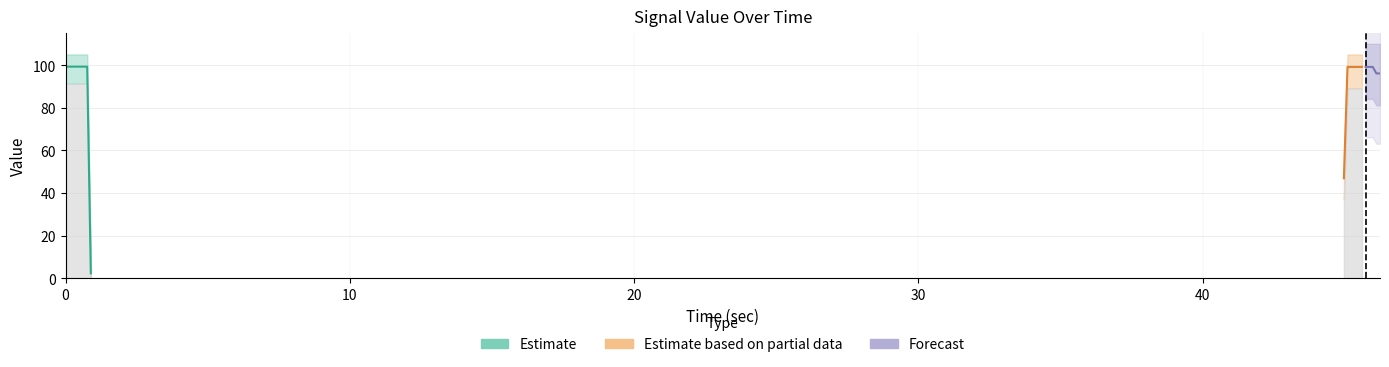

Approximately how many times larger is the value at 45.730416 compared to 46.111503?

1.0